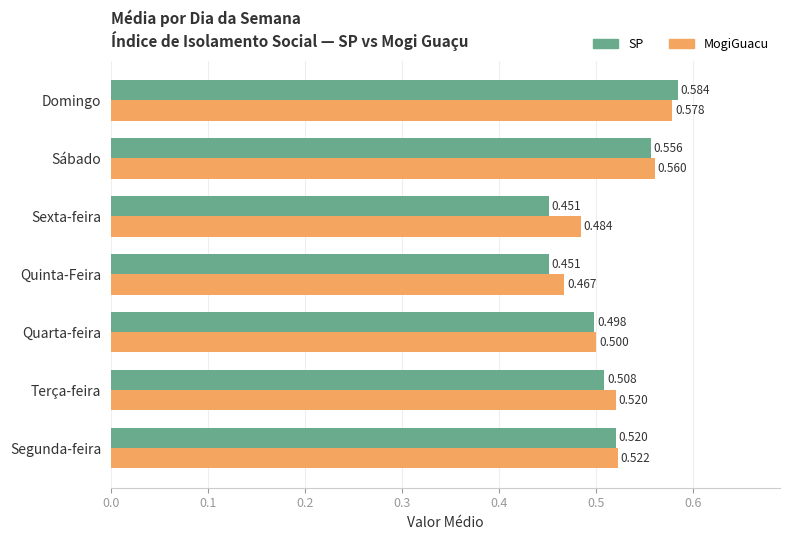

What is the sum of all SP values?

3.6